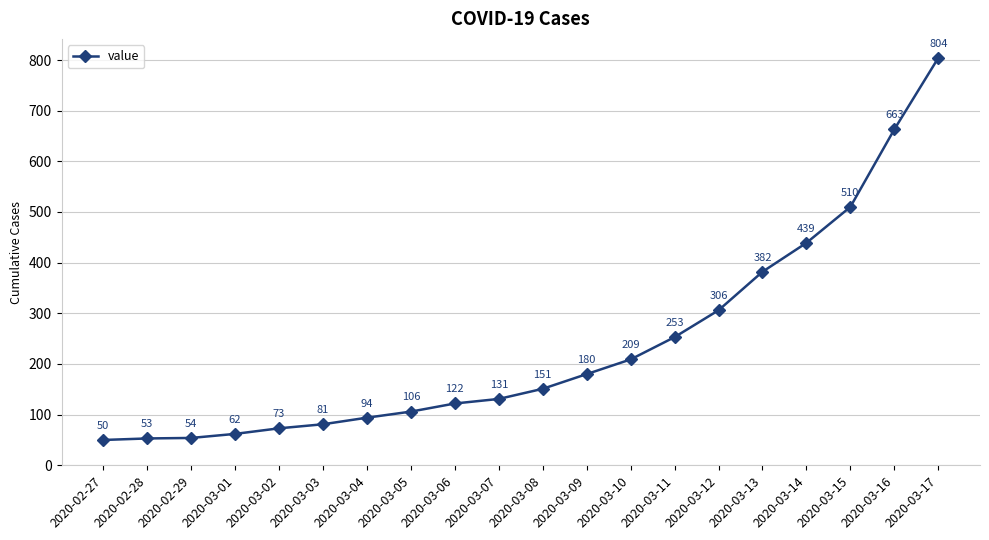

Rank the categories by value from lowest to highest.

2020-02-27, 2020-02-28, 2020-02-29, 2020-03-01, 2020-03-02, 2020-03-03, 2020-03-04, 2020-03-05, 2020-03-06, 2020-03-07, 2020-03-08, 2020-03-09, 2020-03-10, 2020-03-11, 2020-03-12, 2020-03-13, 2020-03-14, 2020-03-15, 2020-03-16, 2020-03-17